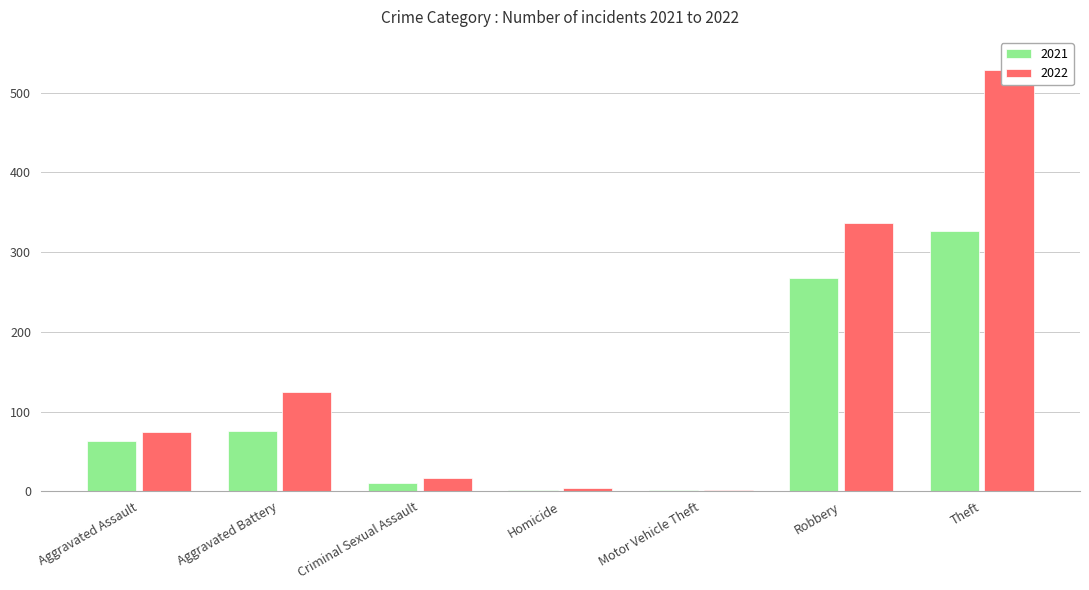

What is the lowest value of the 2021 series?

1